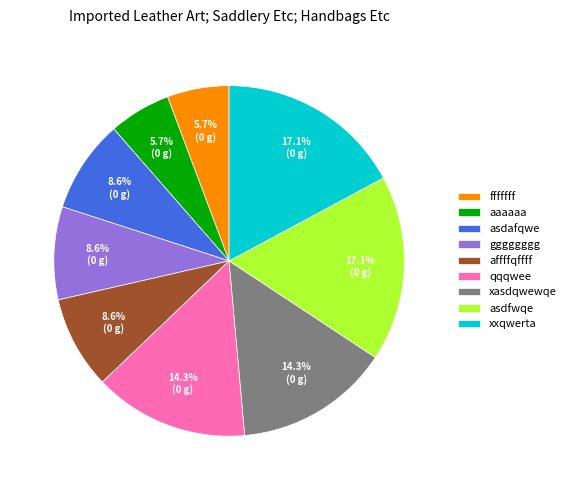

What is the ratio of the value at xxqwerta to the value at qqqwee?

1.2